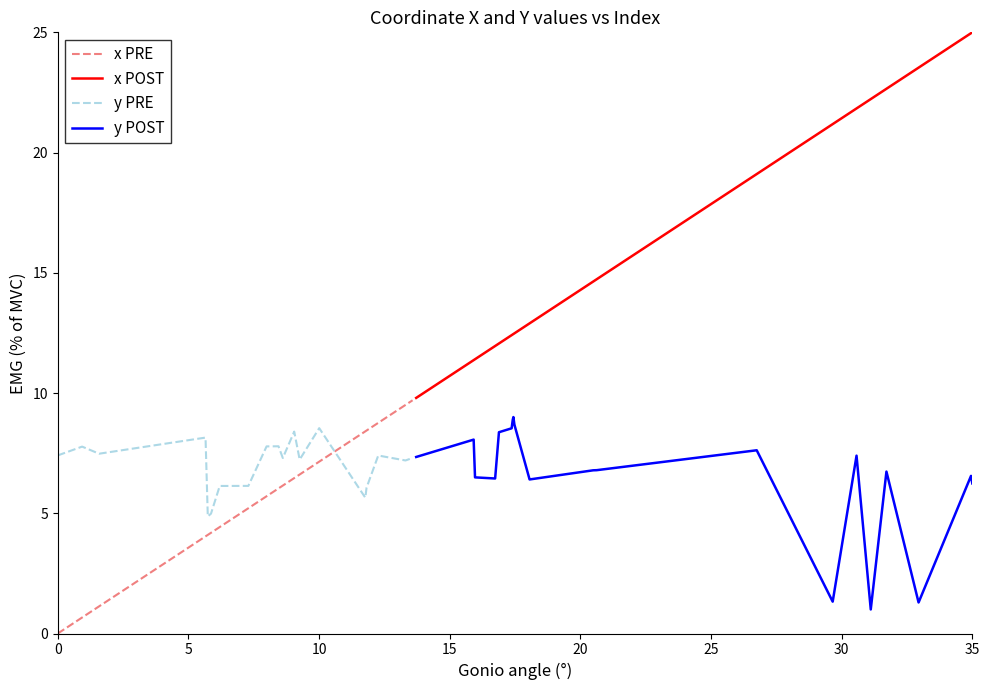

What is the lowest value of the y PRE series?

4.9